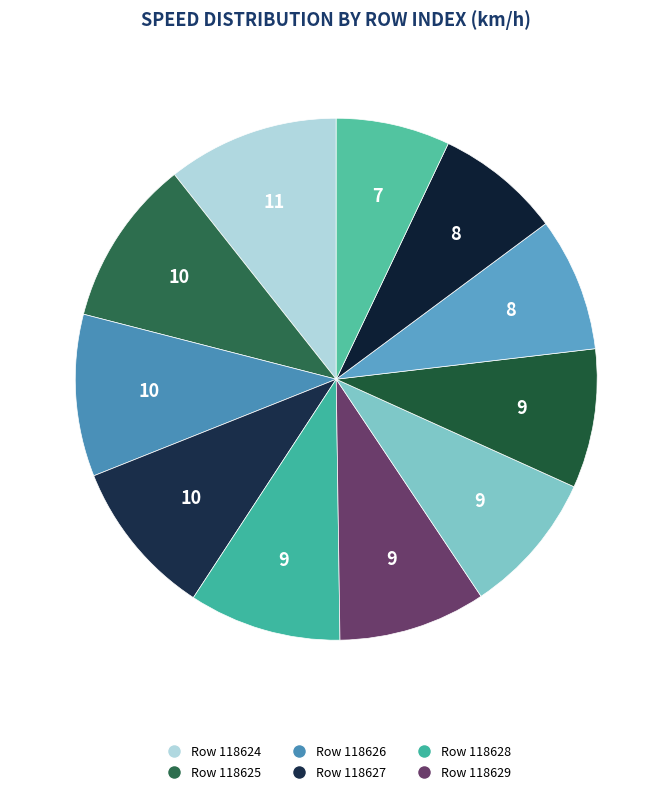

How many slices are in this pie chart?

11